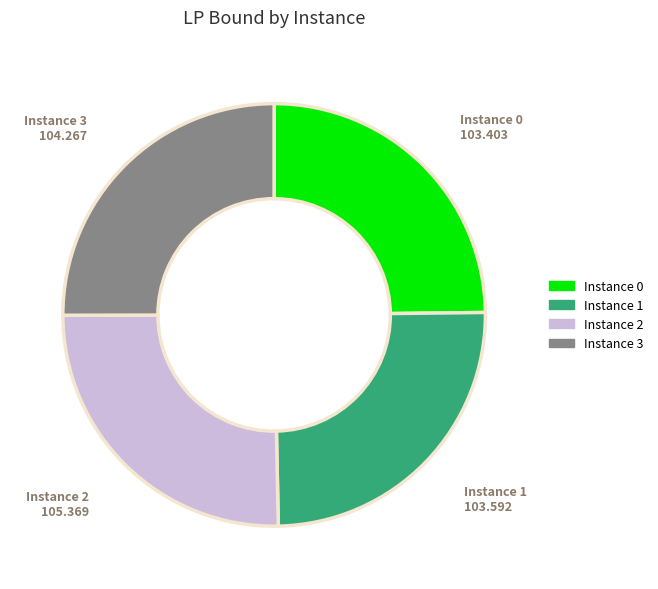

Is there any slice that represents more than half of the pie?

No